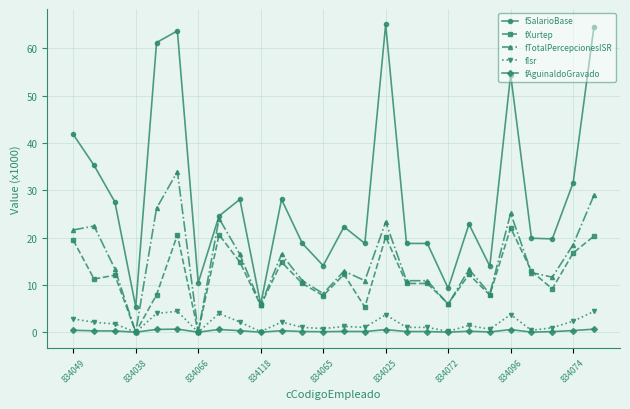

What is the maximum value shown in the chart?

65.1